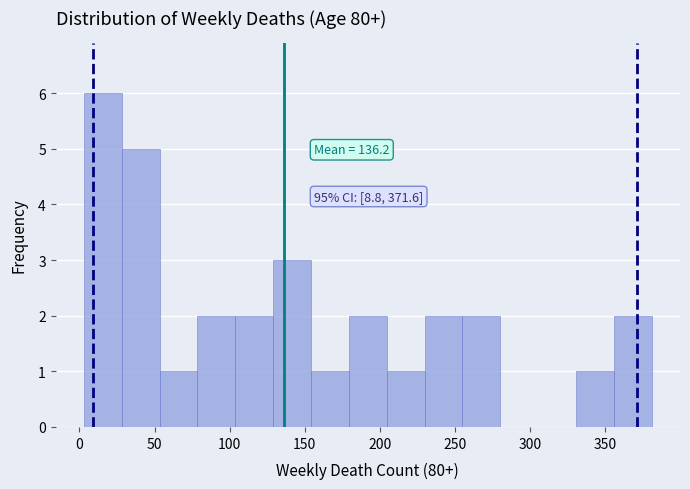

Over which range of the x-axis is the bar tallest?

5 to 30